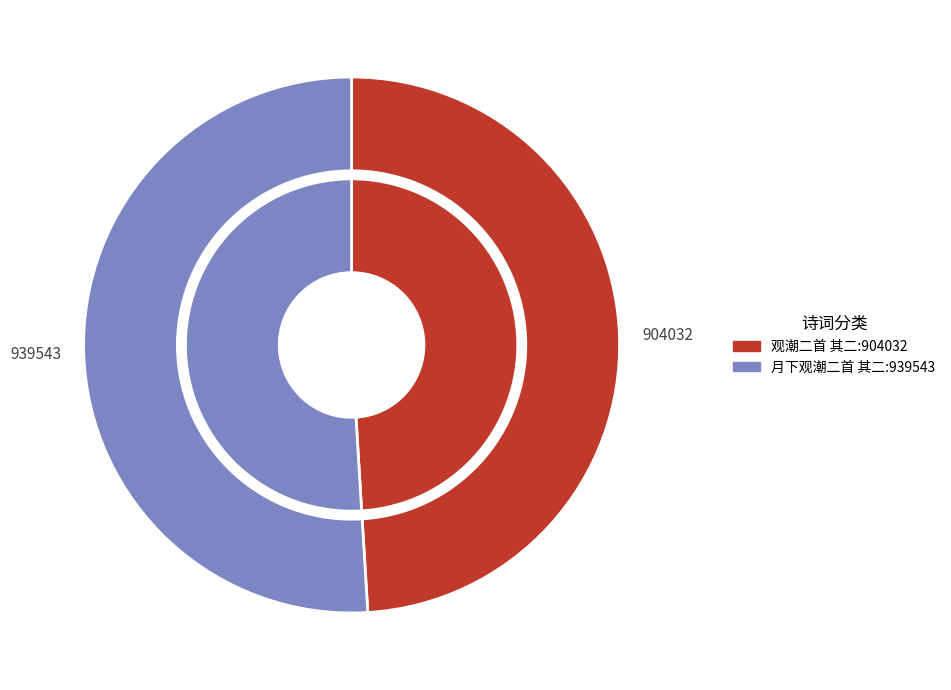

What percentage is the 观潮二首 其二 slice, to the nearest percent?

49%